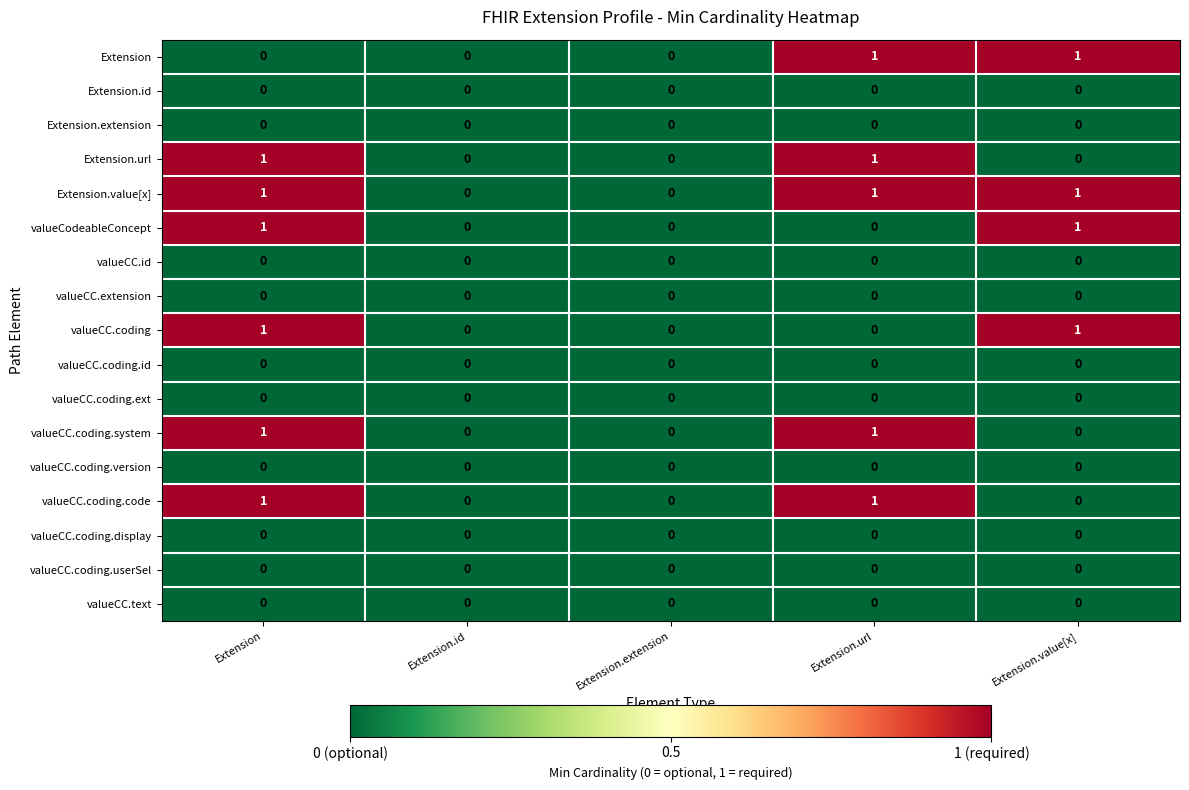

Which series has the largest total across all categories?

Extension.value[x]